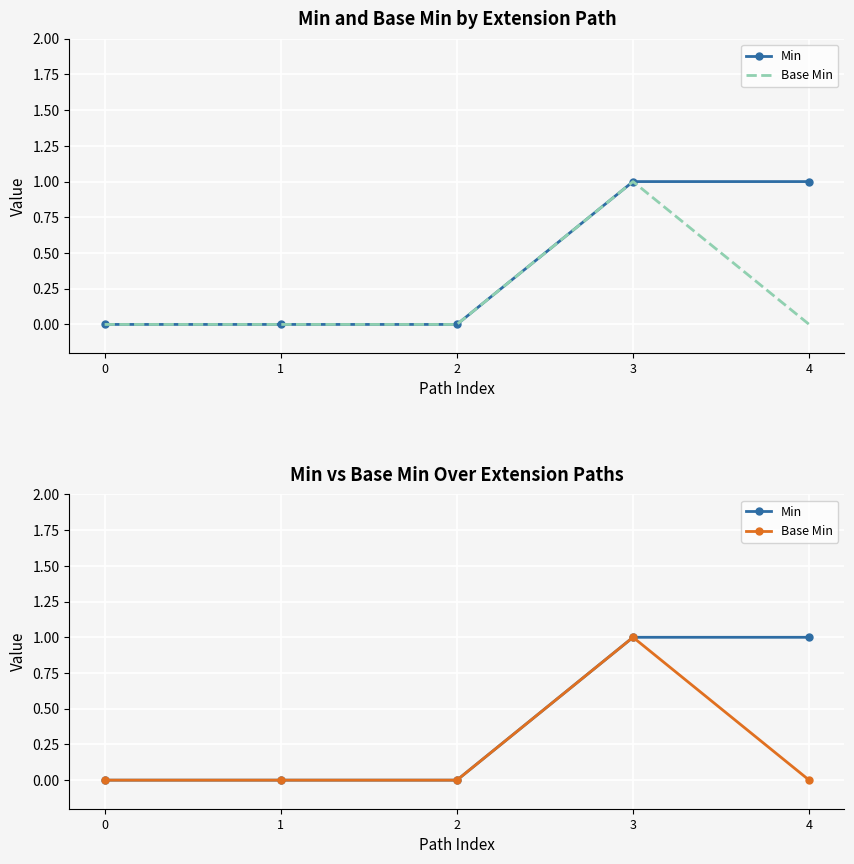

How many values in the Min series exceed 0?

2